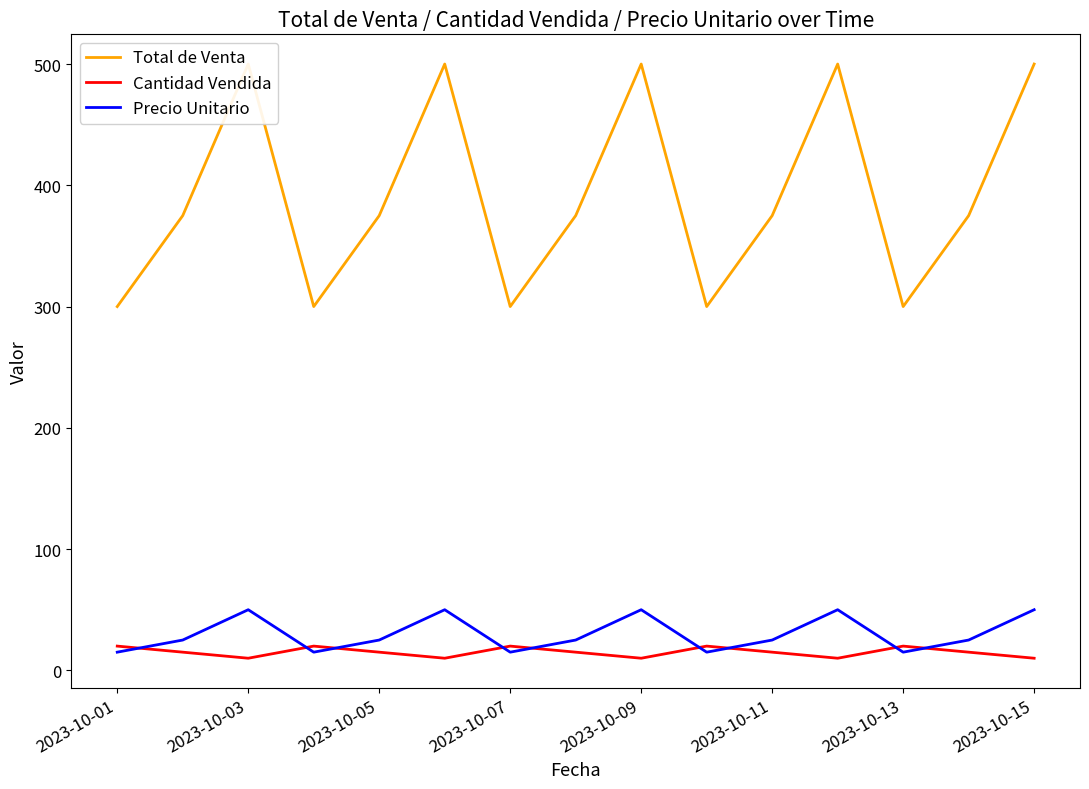

What is the highest value of the Cantidad Vendida series?

20